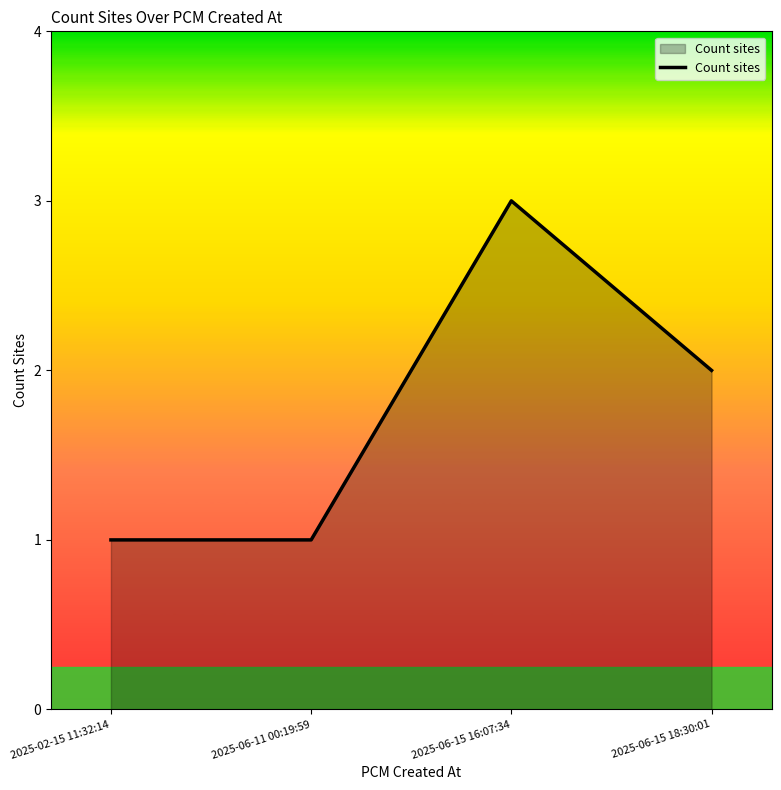

Approximately how many times larger is the value at 2025-06-15 18:30:01 compared to 2025-06-11 00:19:59?

2.0